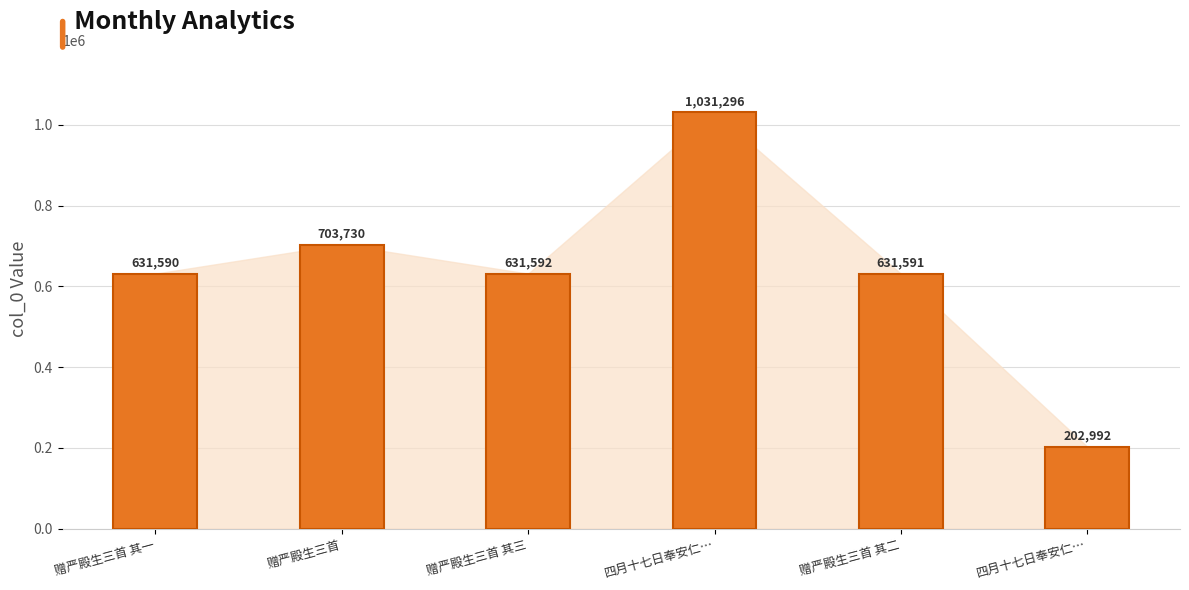

Does the chart contain any negative values?

No